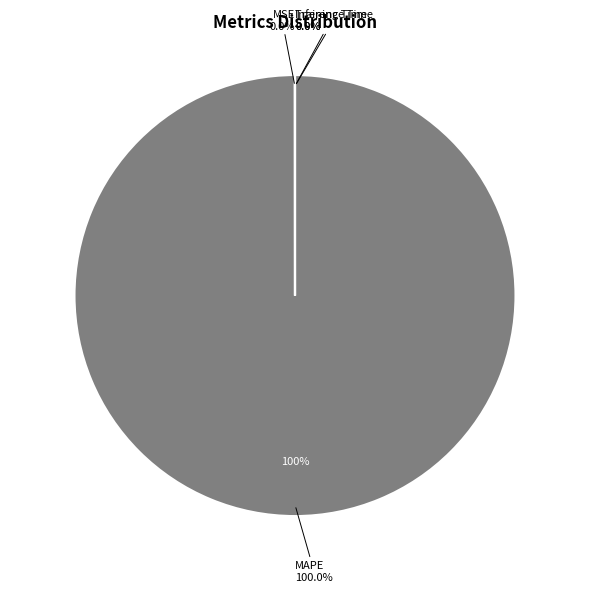

Is there a majority slice in this chart?

Yes